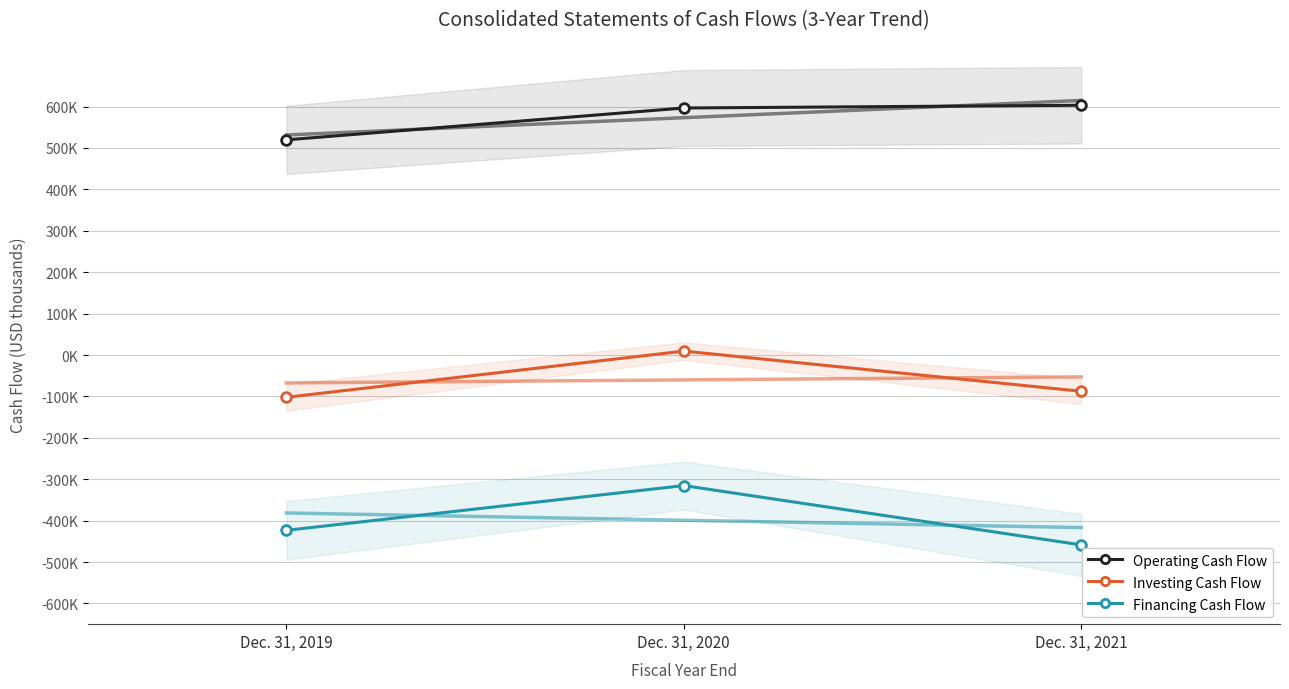

Which series has the widest spread of values?

Net cash flows from financing activities